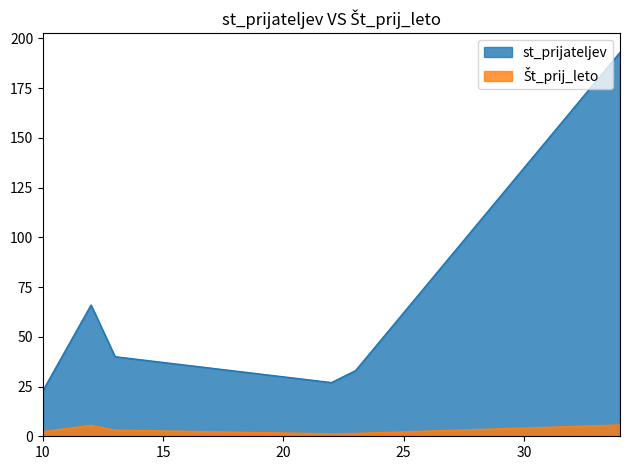

What is the total value across all series at 13?

43.1